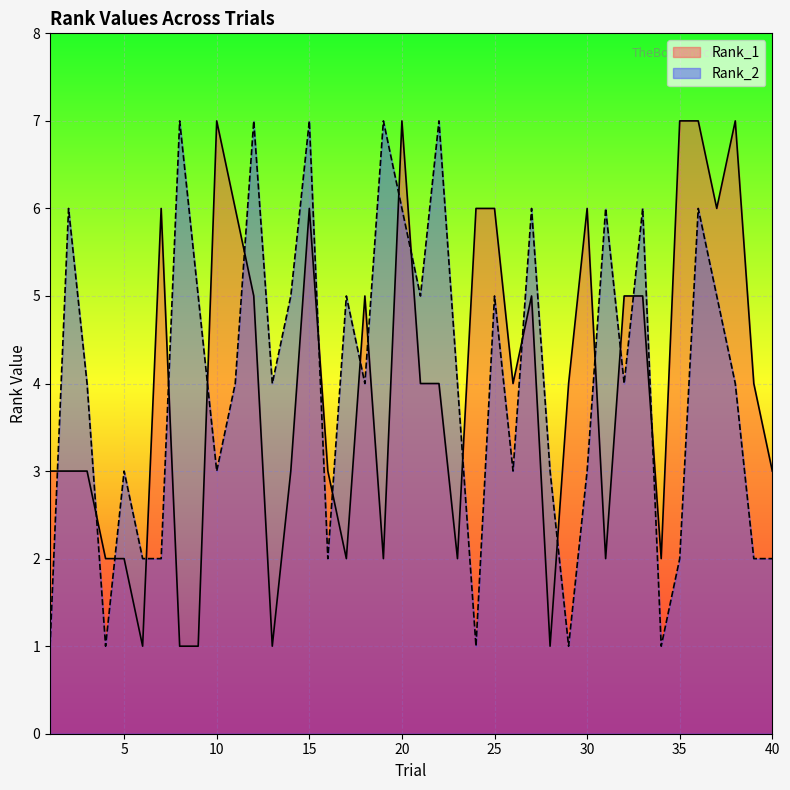

Rank the series at 31 from highest to lowest value.

Rank_2, Rank_1